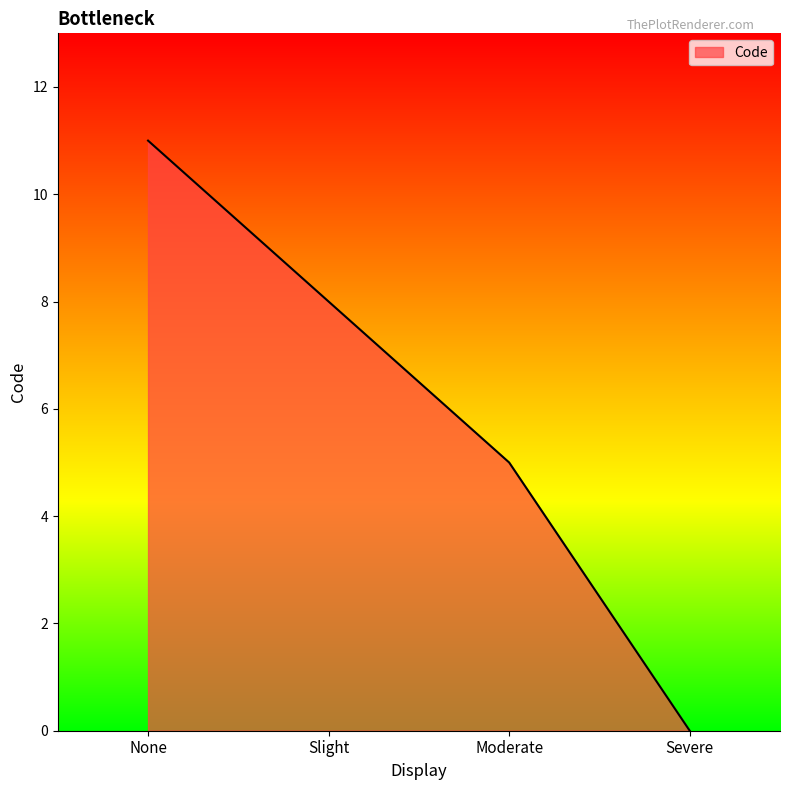

What is the approximate value at Slight, to the nearest 5?

10